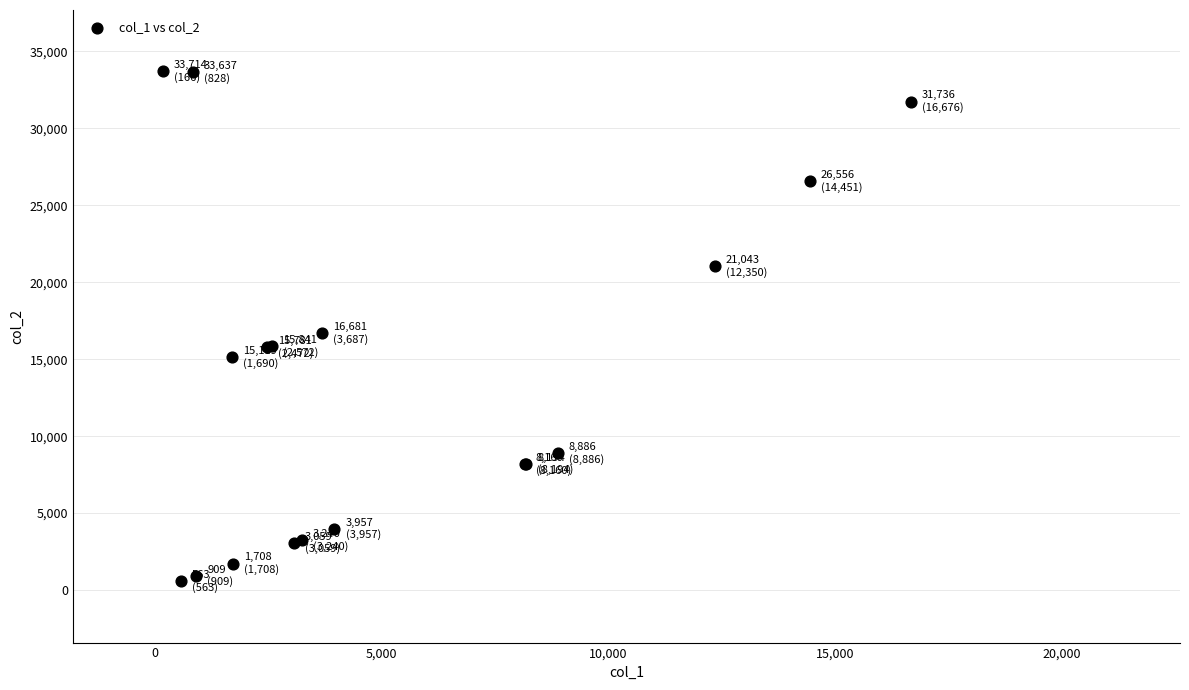

What Y value in the scatter plot is closest to 17138?

16681